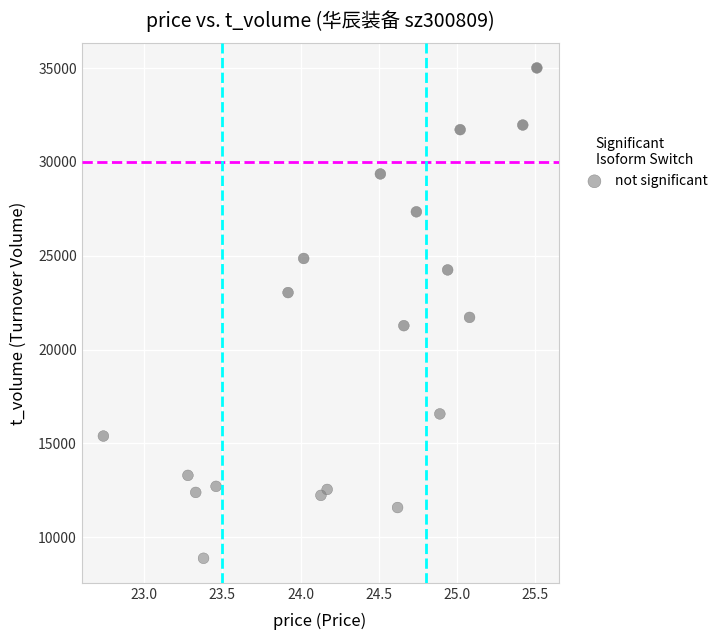

What is the range of Y values (max minus min)?

26134